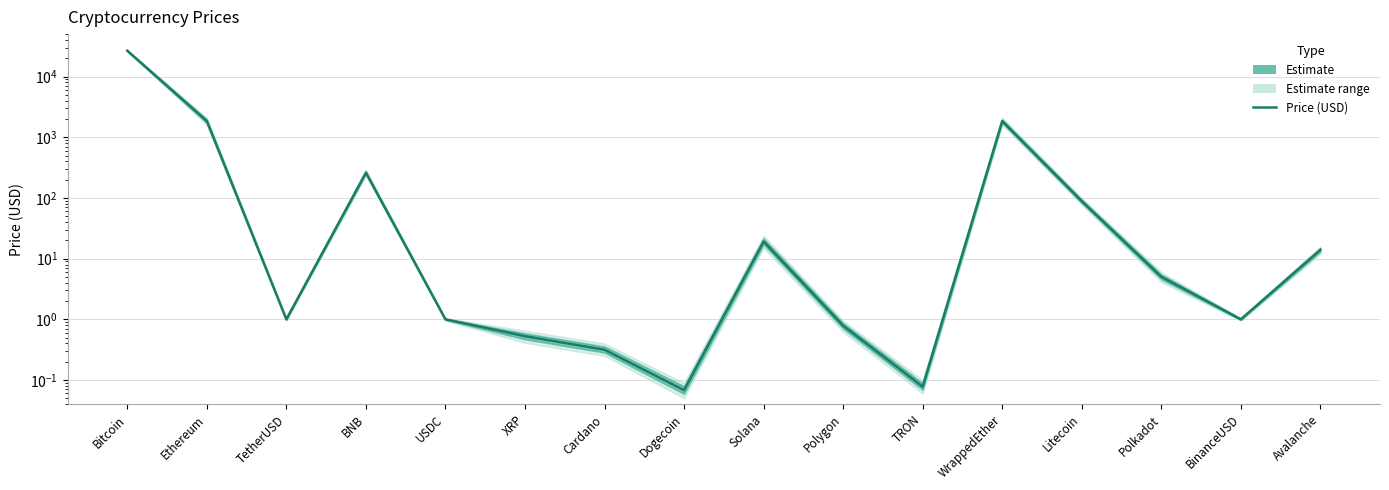

Reading right to left, extract all data points from this chart.

13.9	1.0	5.0	88.4	1845.5	0.1	0.8	19.2	0.1	0.3	0.5	1.0	260.7	1.0	1845.4	26655.6